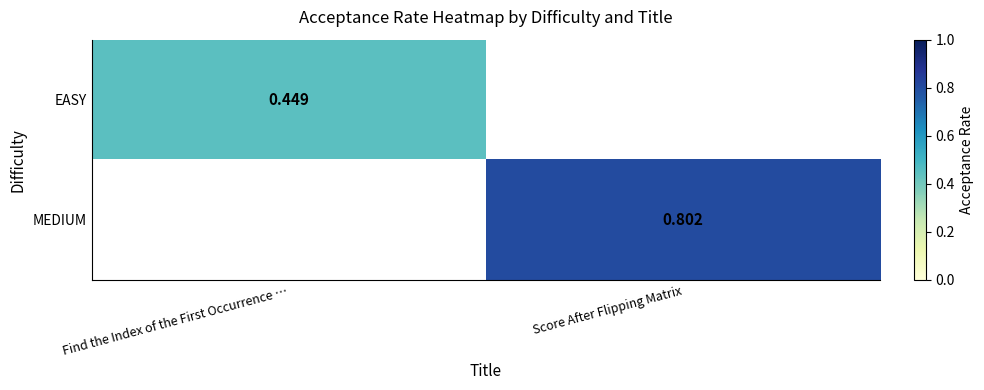

Which label corresponds to the largest value in the chart?

Score After Flipping Matrix